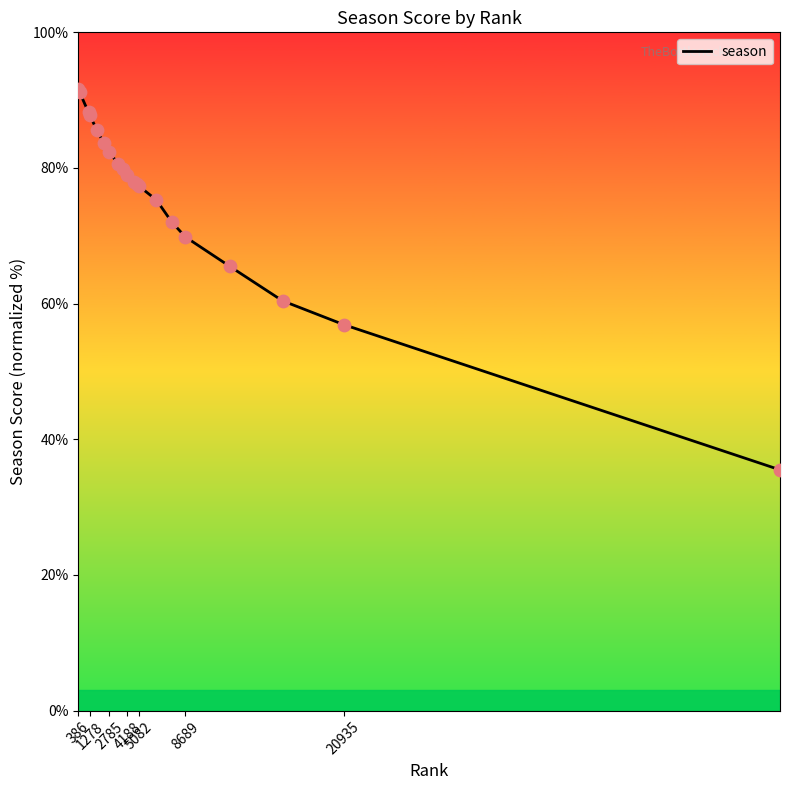

What is the smallest value displayed?

35.5